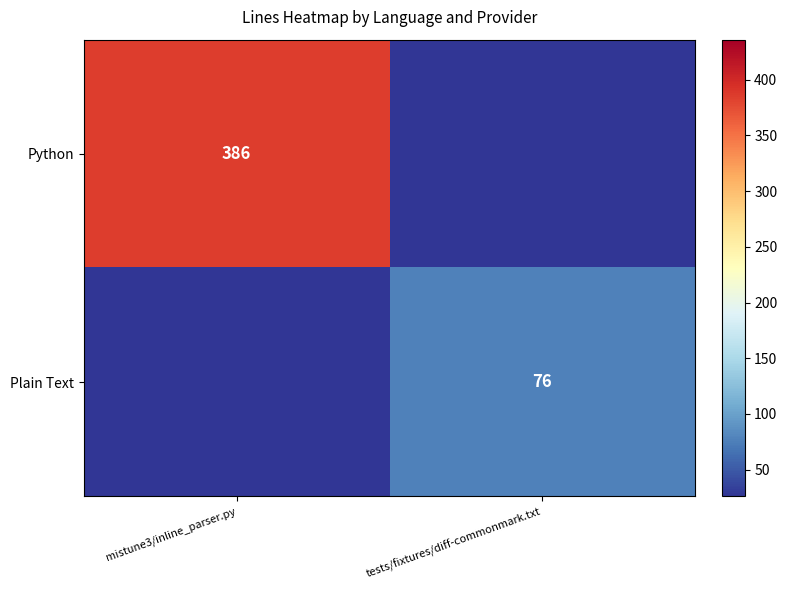

Is it true that Plain Text equals 36 at tests/fixtures/diff-commonmark.txt?

False